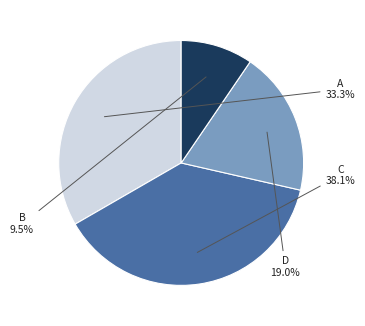

How many segments does this pie chart have?

4